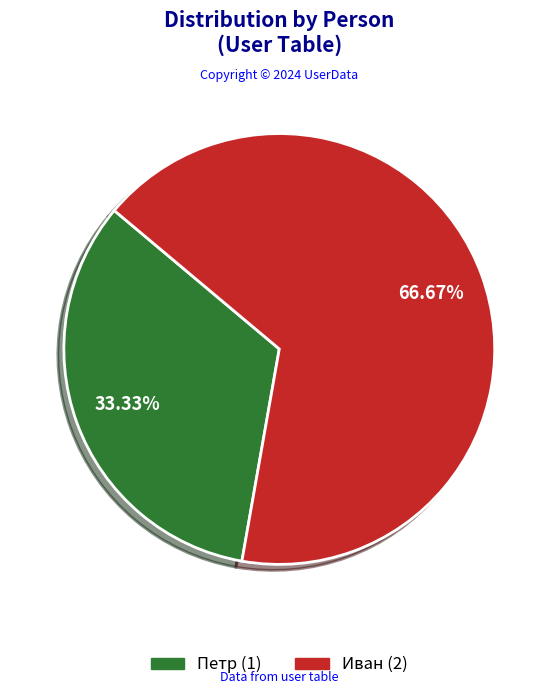

Approximately how many times larger is the value at Петр (1) compared to Иван (2)?

0.5